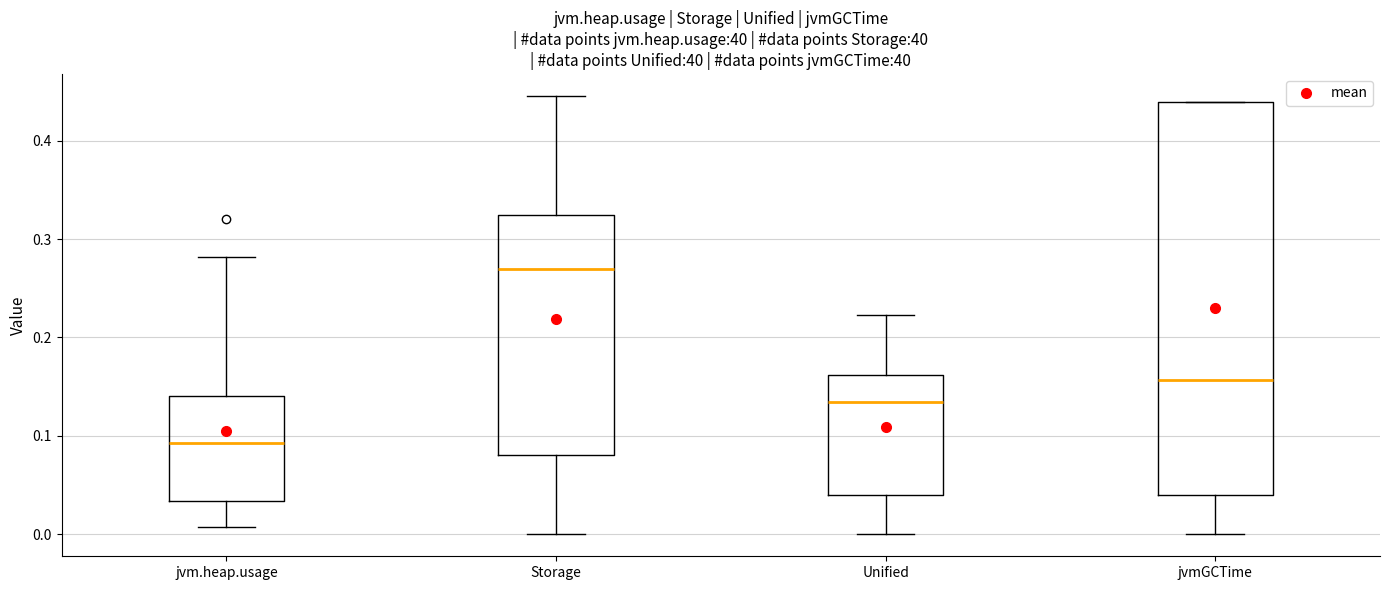

Reading left to right, transcribe this box plot: for each box, give where its median line is, the range the box spans, and where its two whiskers end, as read against the y-axis. The values are not printed on the chart, so give them approximately, as read against the axis.

jvm.heap.usage: median 0.09, box 0.03 to 0.14, whiskers 0.01 to 0.28
Storage: median 0.27, box 0.08 to 0.32, whiskers 0.00 to 0.45
Unified: median 0.13, box 0.04 to 0.16, whiskers 0.00 to 0.22
jvmGCTime: median 0.16, box 0.04 to 0.44, whiskers 0.00 to 0.44